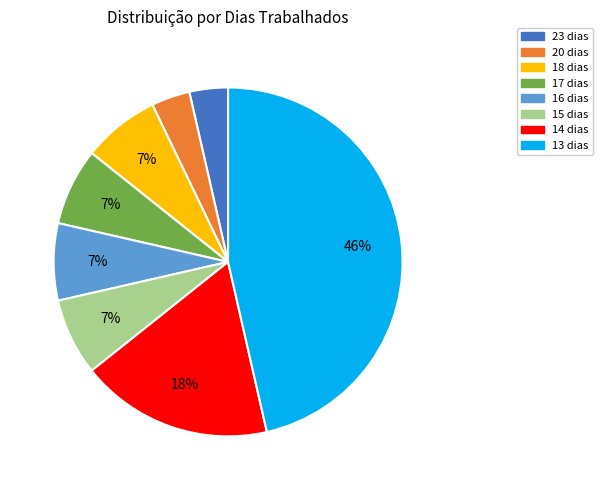

Which has a higher value, 17 dias or 20 dias?

17 dias